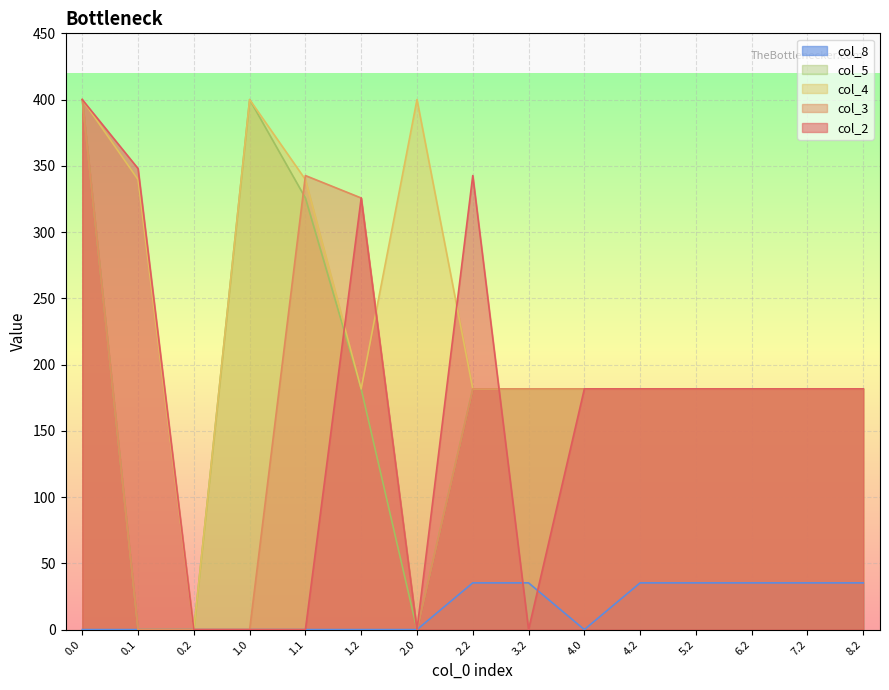

How many times do col_3 and col_5 cross each other?

1